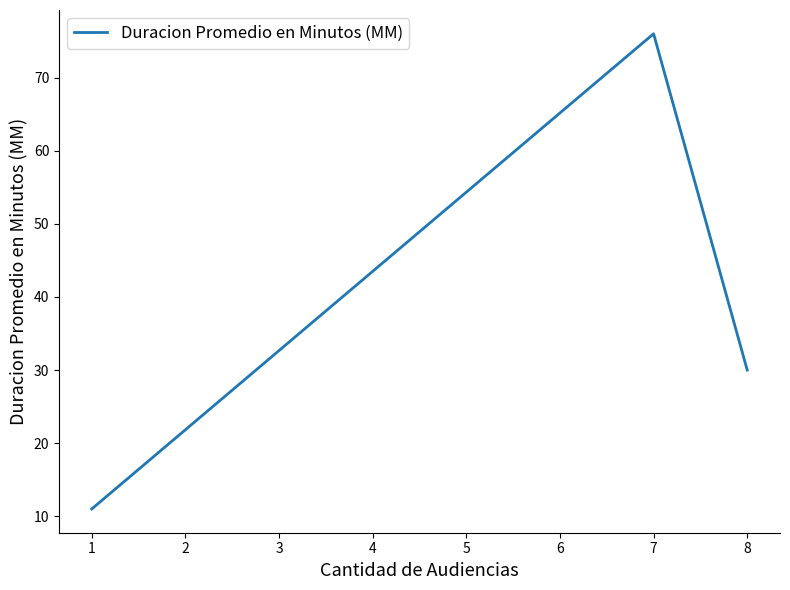

What is the sum of all values?

117